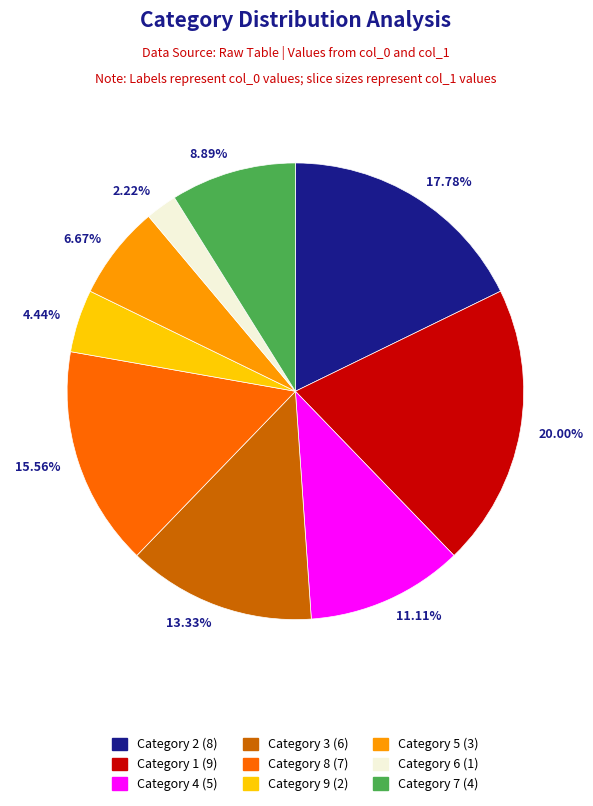

Does any single category account for the majority?

No